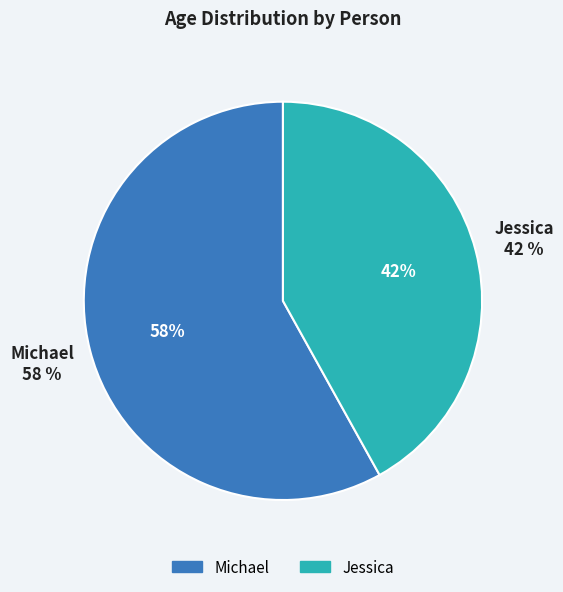

Count the number of slices in the pie.

2